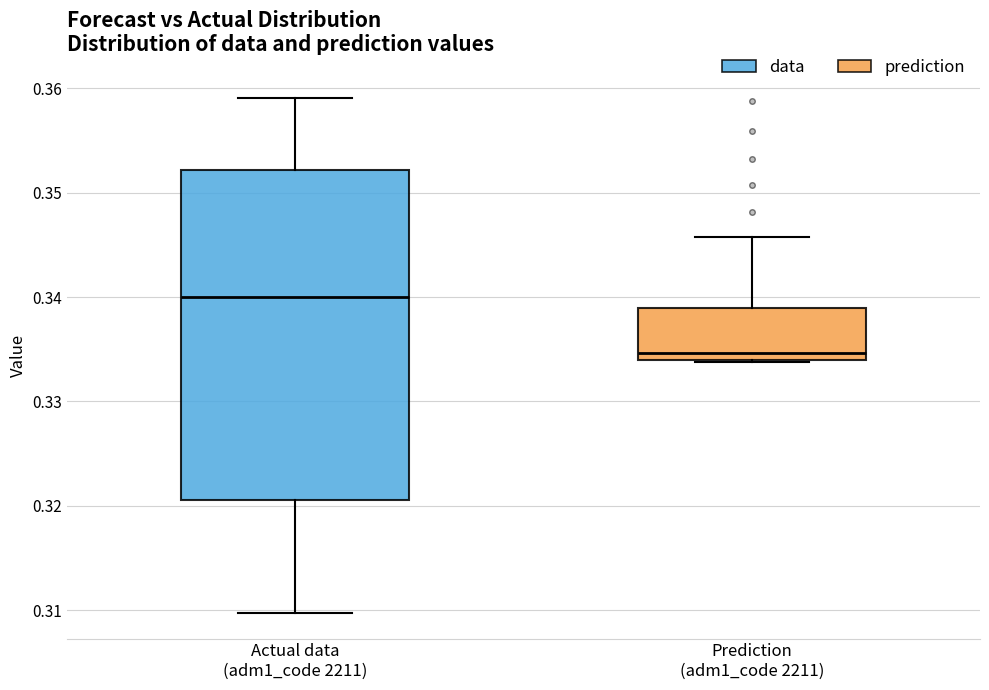

Reading left to right, transcribe this box plot: for each box, give where its median line is, the range the box spans, and where its two whiskers end, as read against the y-axis. The values are not printed on the chart, so give them approximately, as read against the axis.

Actual data (adm1_code 2211): median 0.340, box 0.321 to 0.352, whiskers 0.310 to 0.359
Prediction (adm1_code 2211): median 0.335, box 0.334 to 0.339, whiskers 0.334 to 0.346